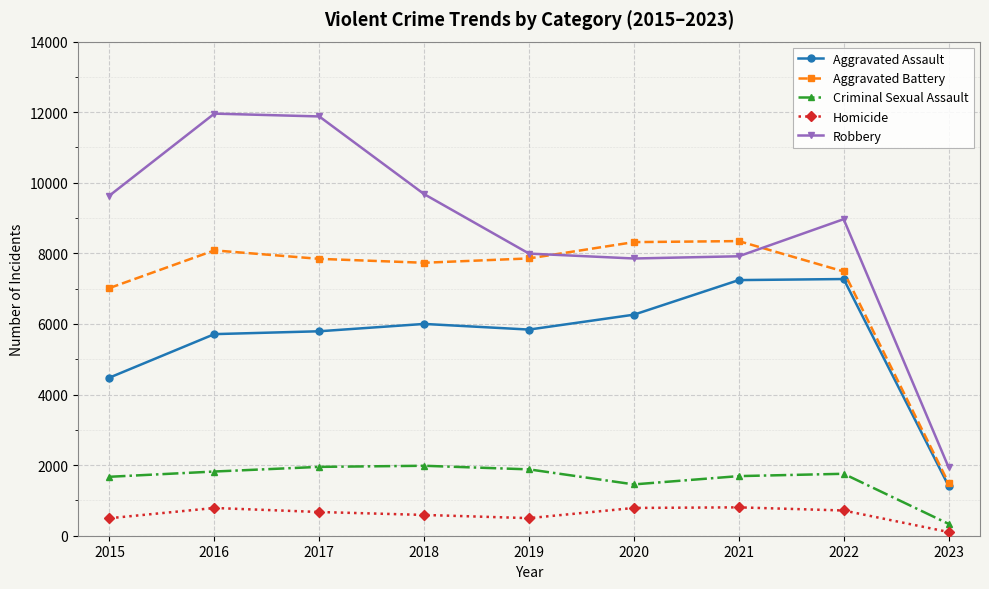

True or false: Robbery and Homicide cross at least once.

False